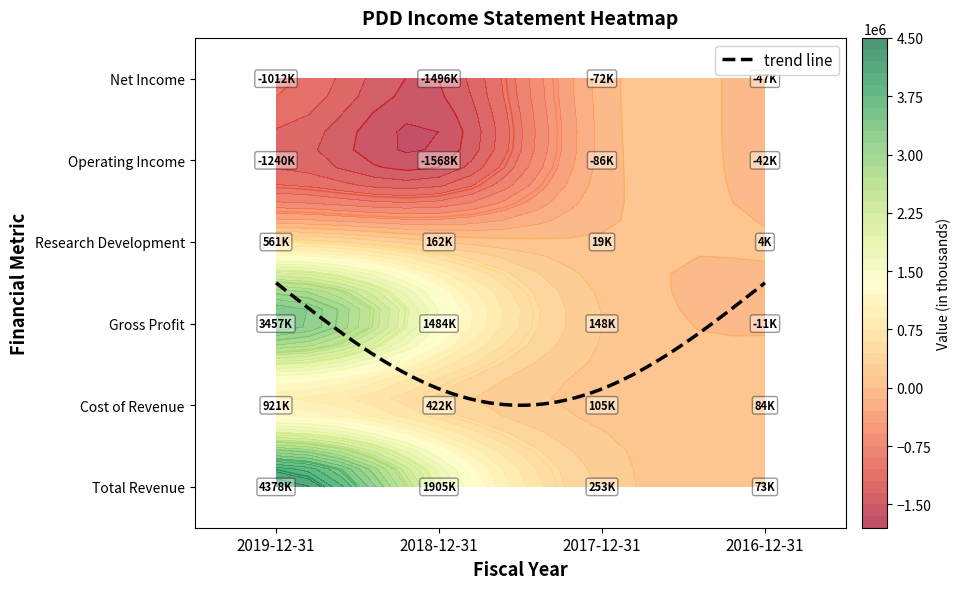

What is the sum of the Cost of Revenue values at 2017-12-31 and 2016-12-31?

188900